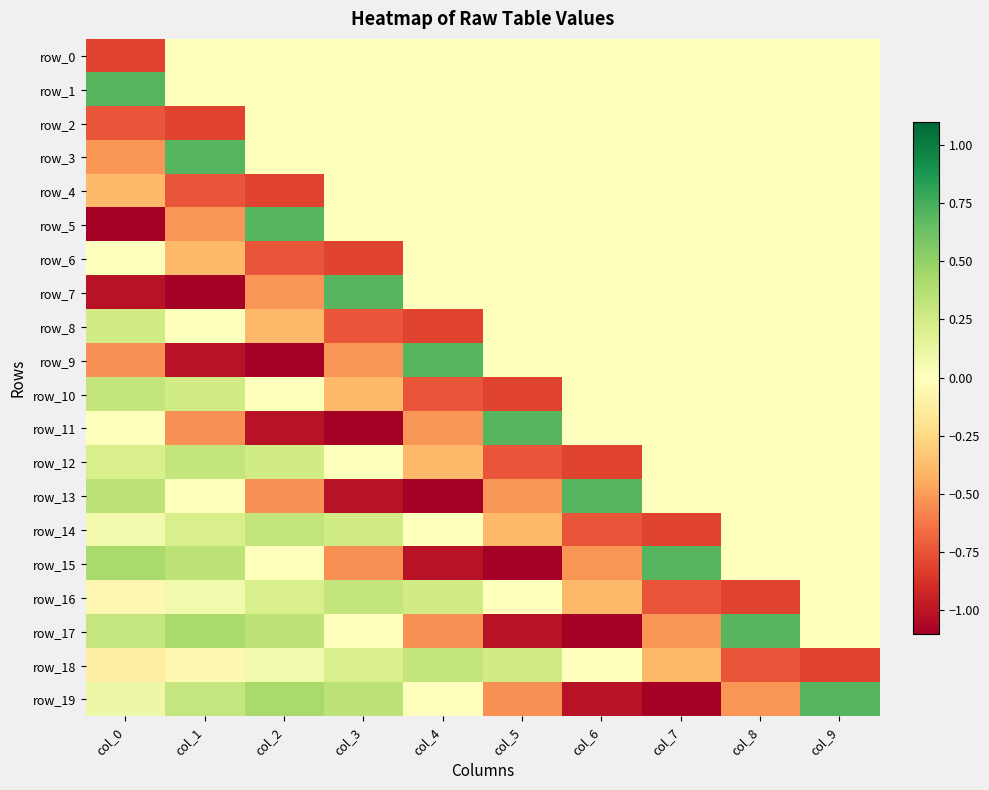

What is the approximate value of row_7 at col_3?

0.7